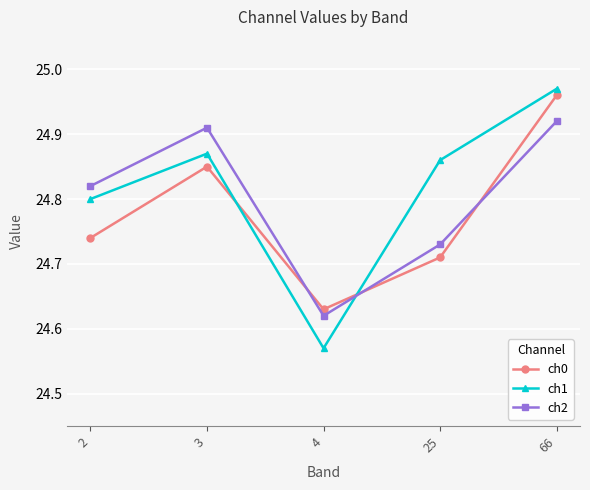

Between 4 and 66, which series saw the biggest shift?

ch1